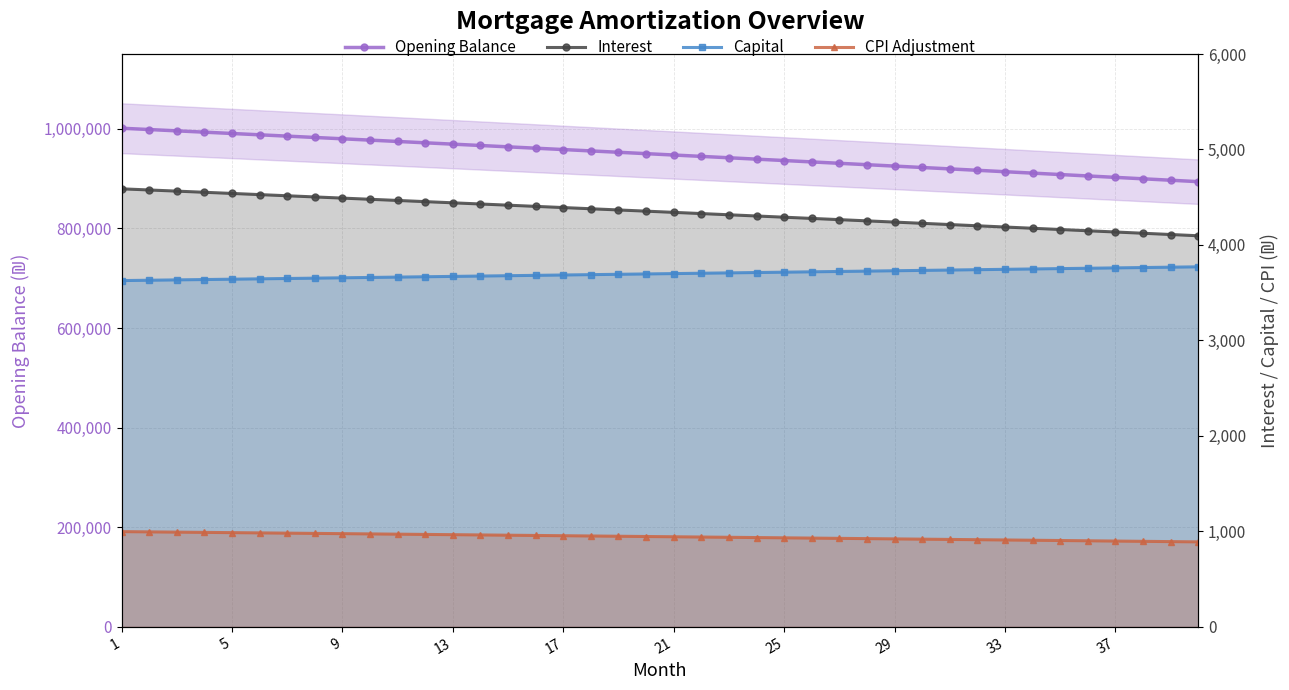

Which series has the widest spread of values?

Opening Balance